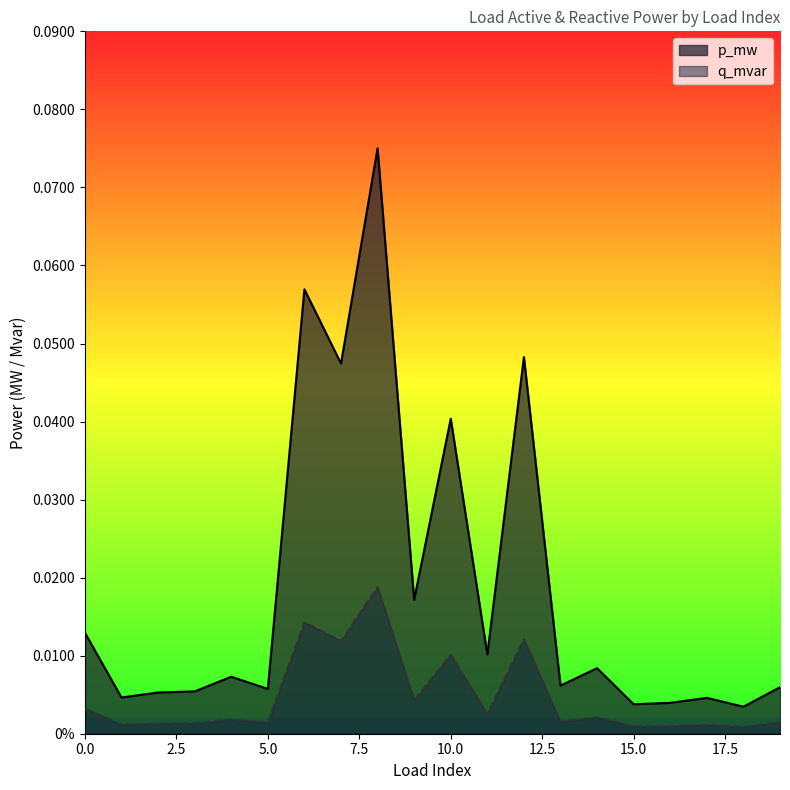

What are all the series names shown in the legend?

p_mw, q_mvar